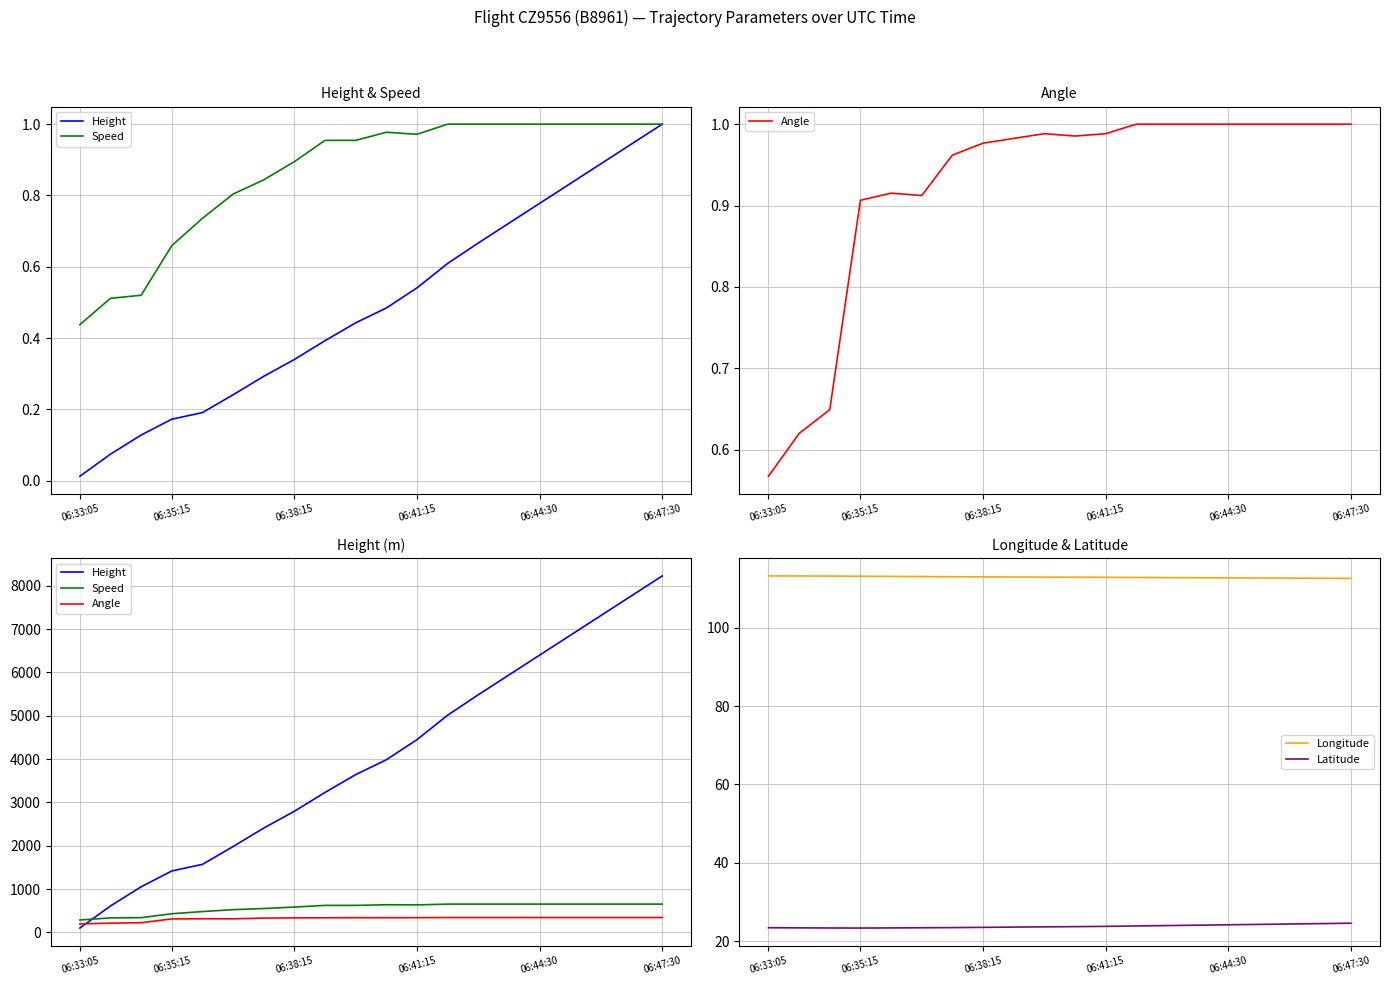

What is the minimum value for Latitude?

23.3